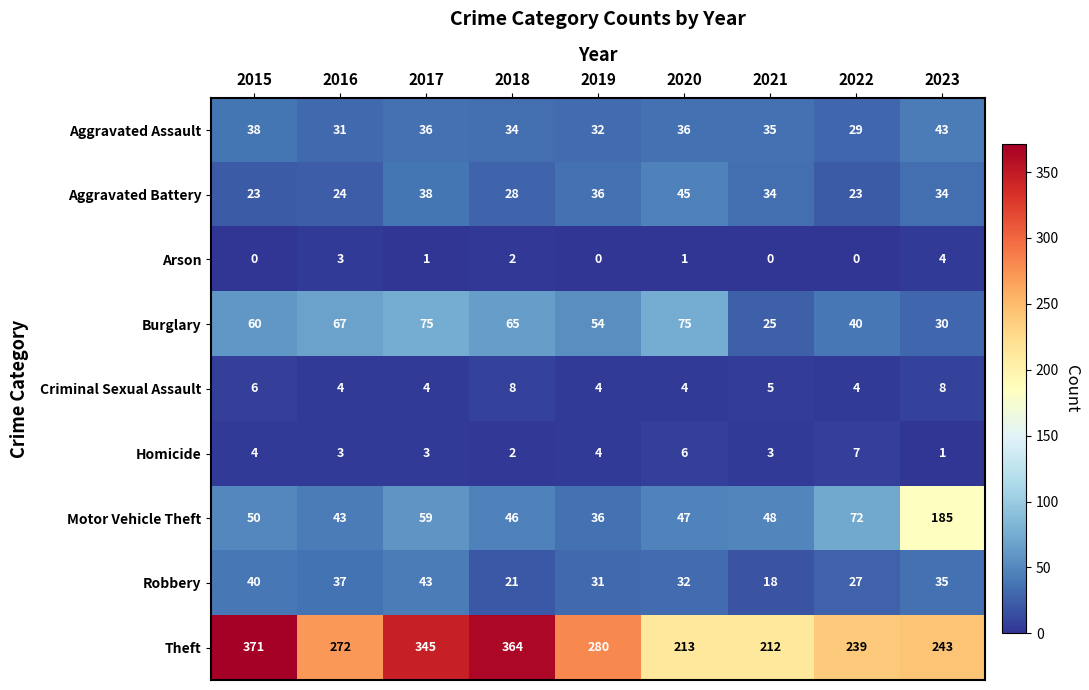

At which label does Theft first exceed 272?

2015